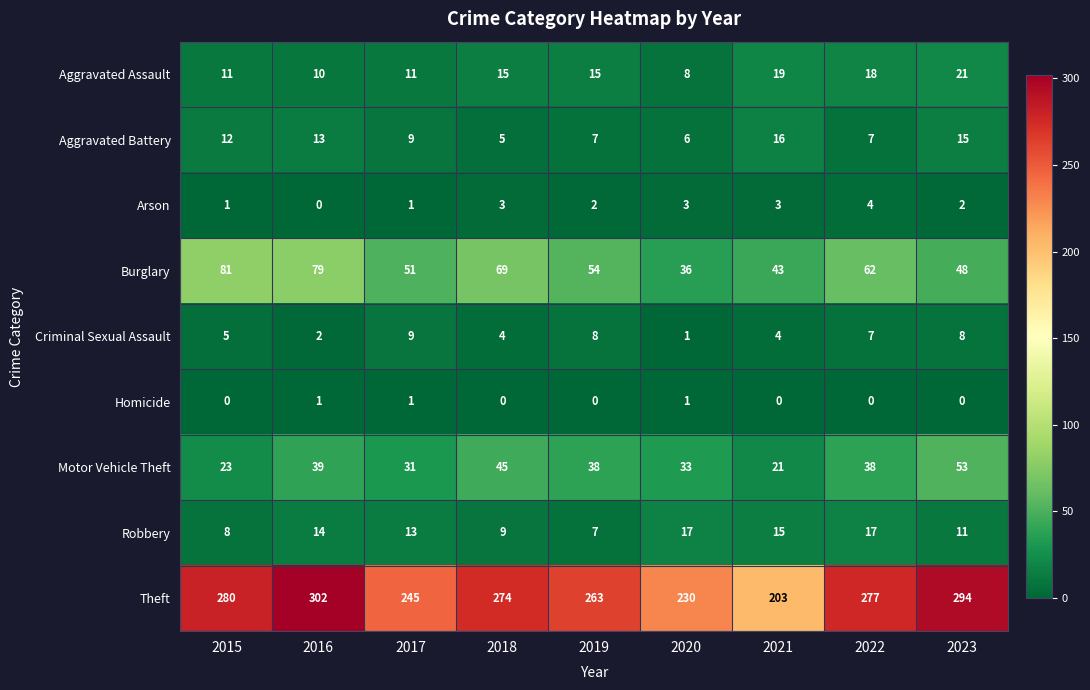

What value does the Theft series have at 2019, to the nearest 5?

265